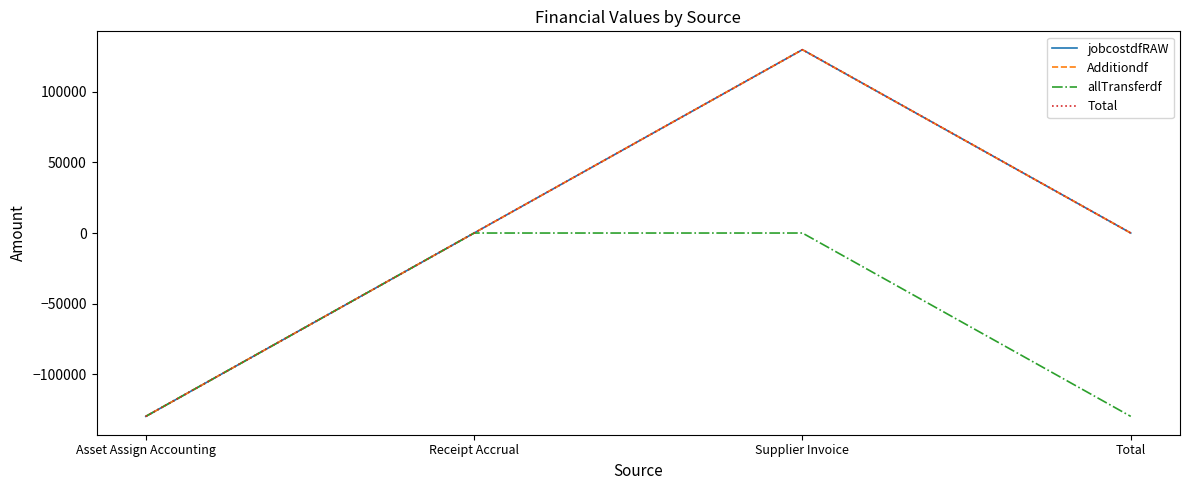

Reading left to right, list all the values displayed in this chart.

jobcostdfRAW: -129646.7	-0.0	129646.7	-0.0
Additiondf: -129646.7	-0.0	129646.7	-0.0
allTransferdf: -129646.7	0.0	0.0	-129646.7
Total: -129646.7	-0.0	129646.7	-0.0